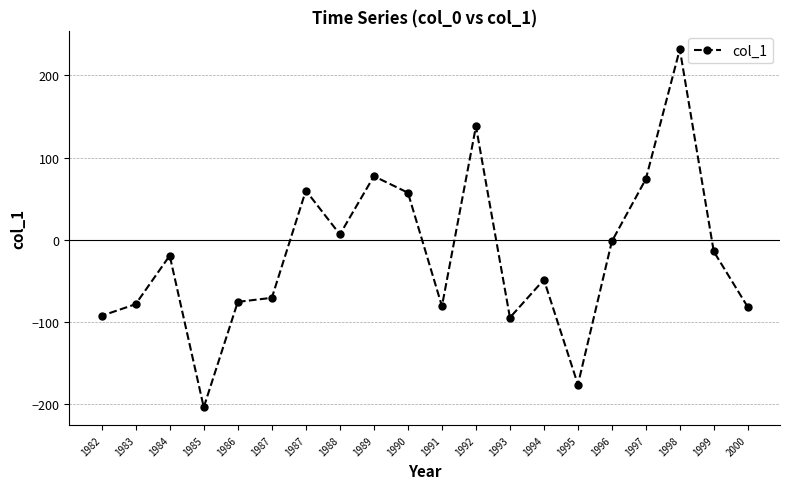

Rank the categories by value from highest to lowest.

1998, 1992, 1989, 1997, 1987, 1990, 1988, 1996, 1999, 1984, 1994, 1987, 1986, 1983, 1991, 2000, 1982, 1993, 1995, 1985